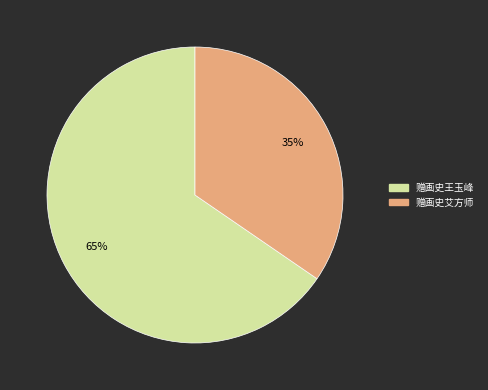

To the nearest percent, what is the average slice percentage?

50%